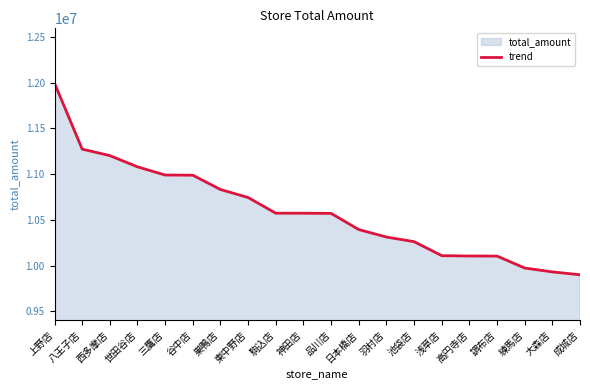

What is the difference between the maximum and minimum values?

2092197